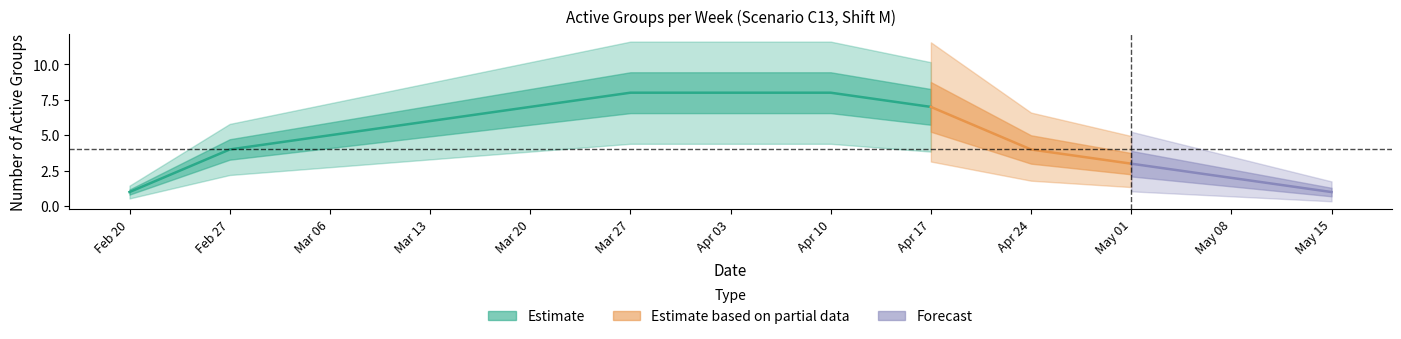

What is the change in value from 2 to 6?

+4